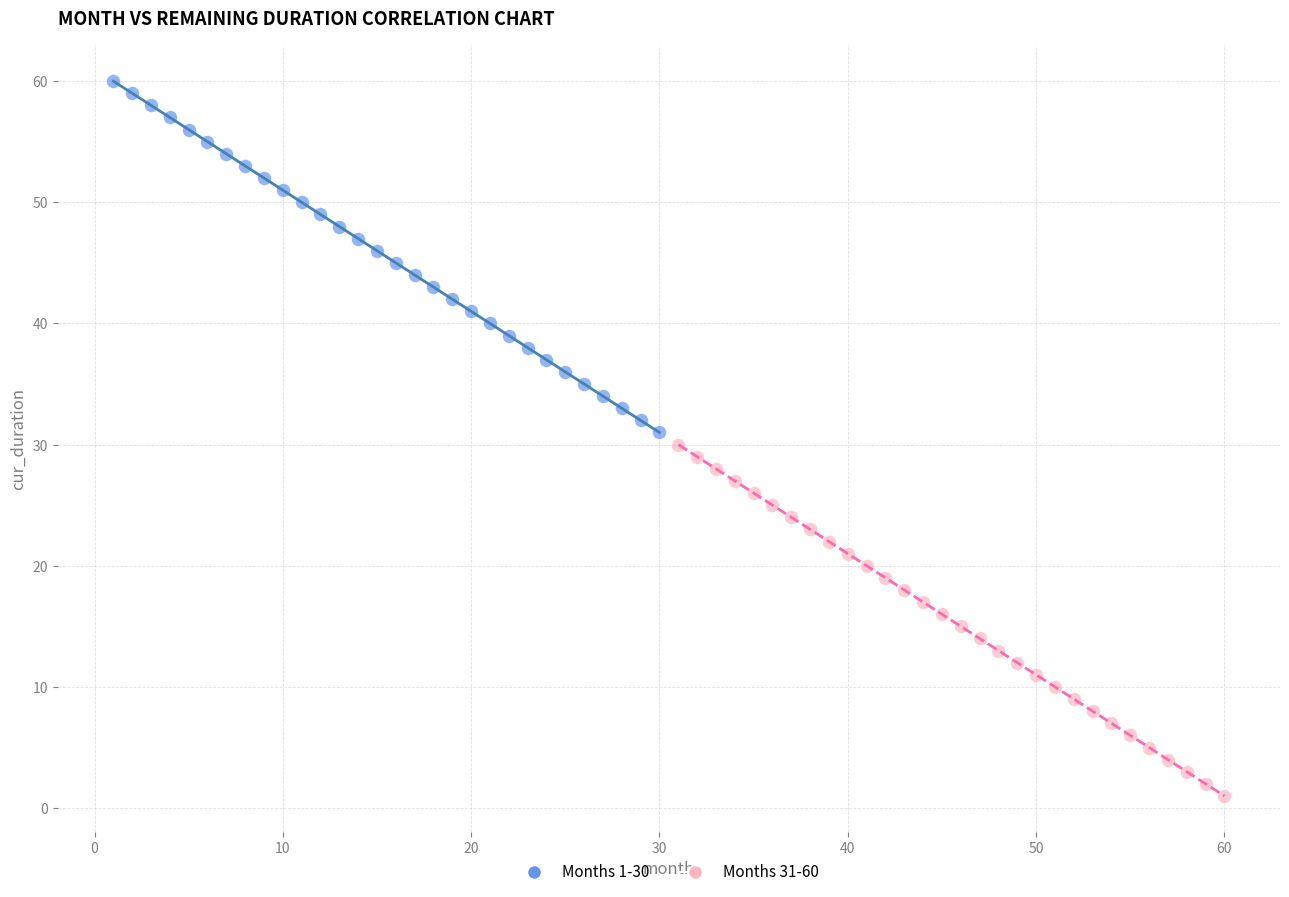

Which series reaches the maximum Y coordinate?

Months 1-30